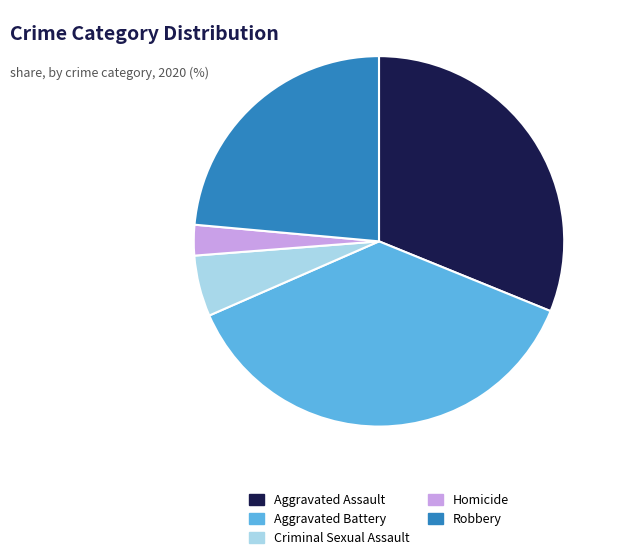

Between Aggravated Assault and Criminal Sexual Assault, which is larger?

Aggravated Assault